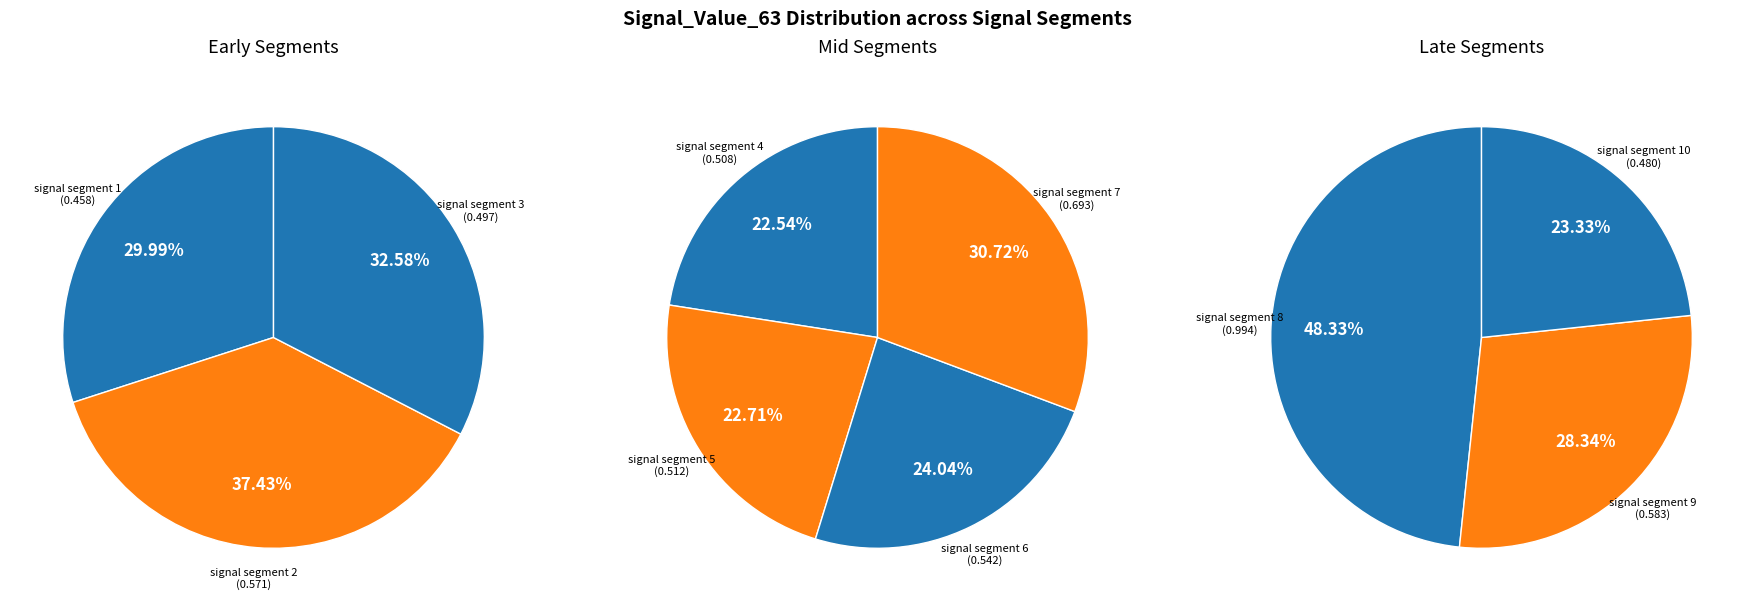

What percentage is NOT represented by signal segment 3?

91.5%